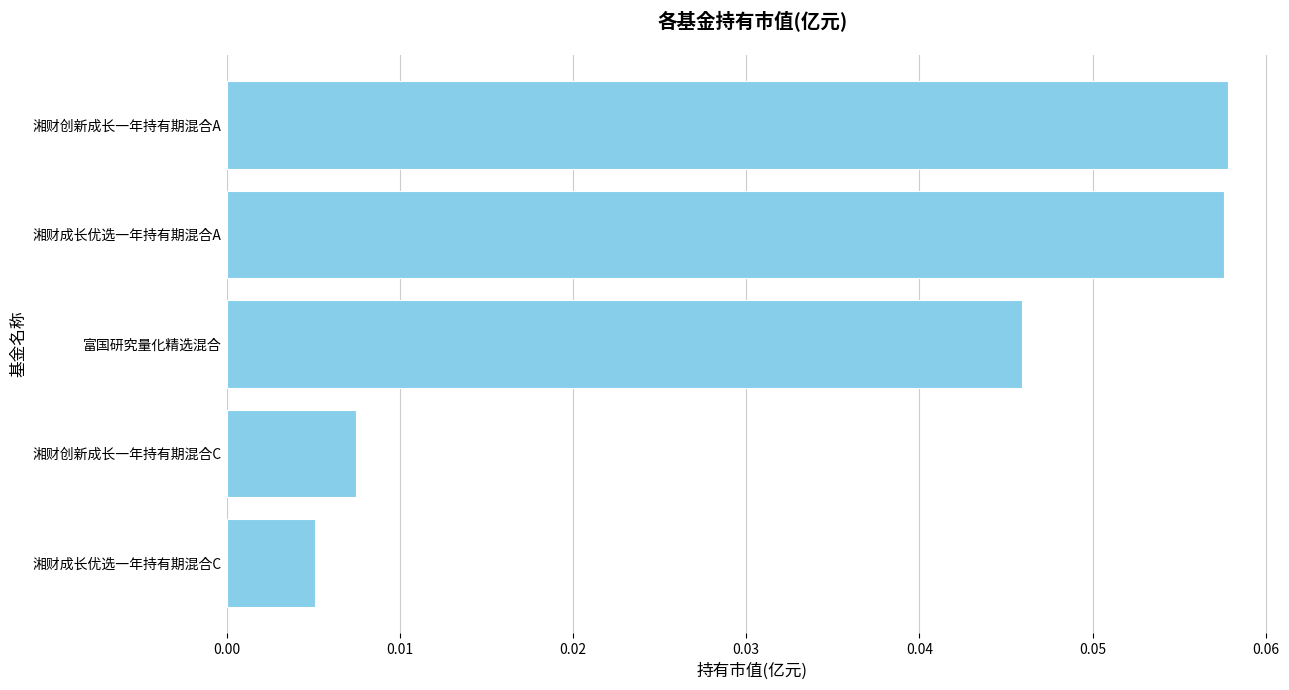

The chart shows a value of 0.0 at 湘财创新成长一年持有期混合A. True or false?

False